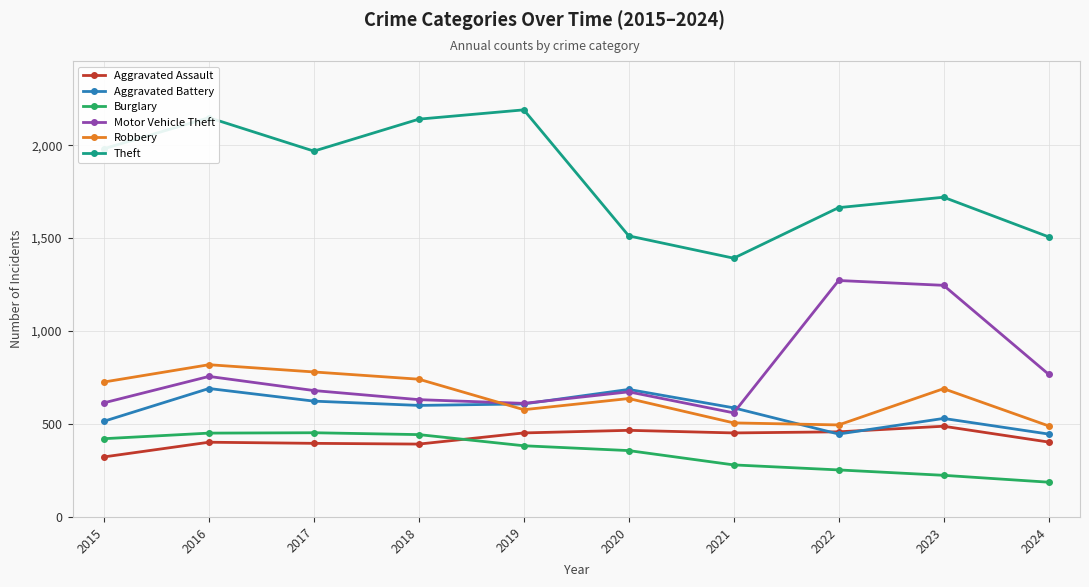

How many lines are shown in the chart?

6